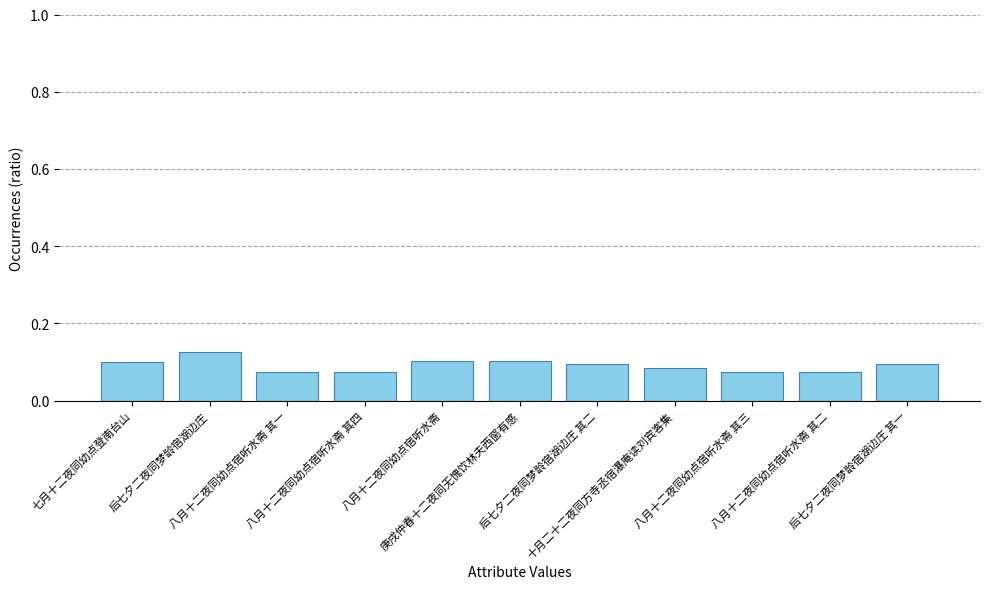

What position from the left is 庚戌仲春十二夜同无愧饮林夫西窗有感?

6